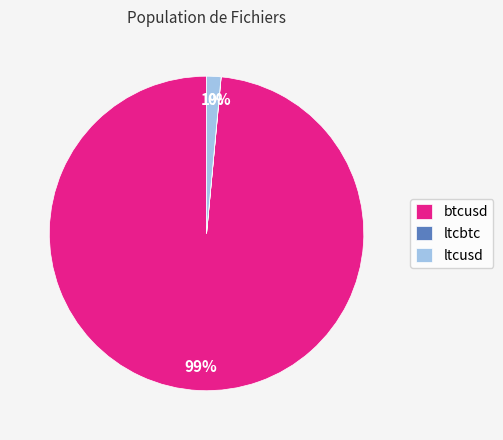

What is the largest slice in the pie chart?

btcusd